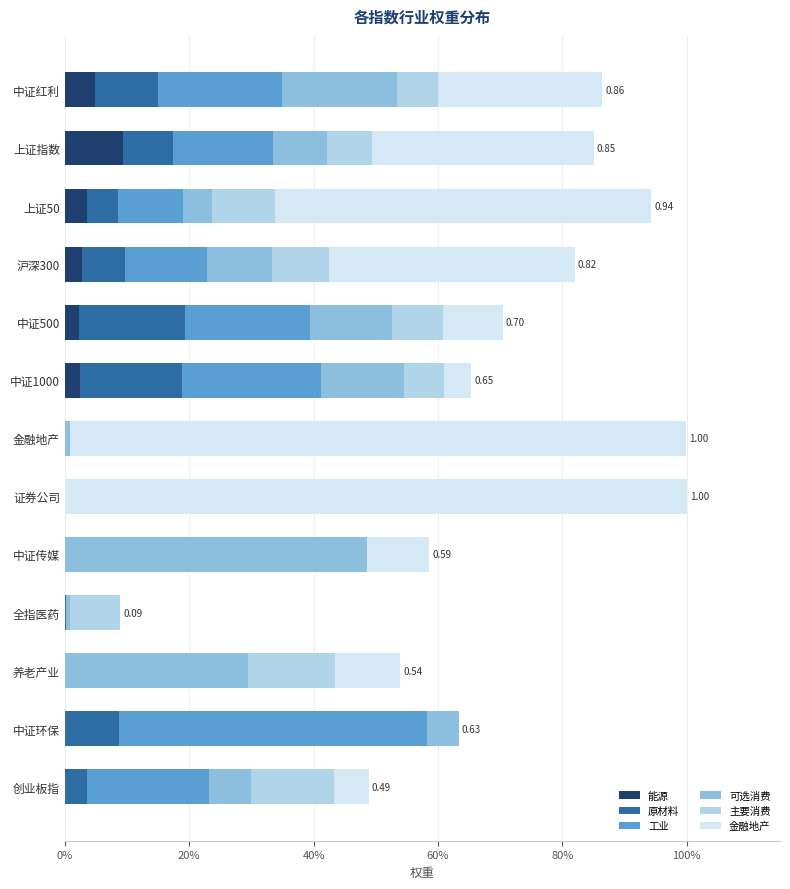

What is the sum of all 可选消费 values?

1.6